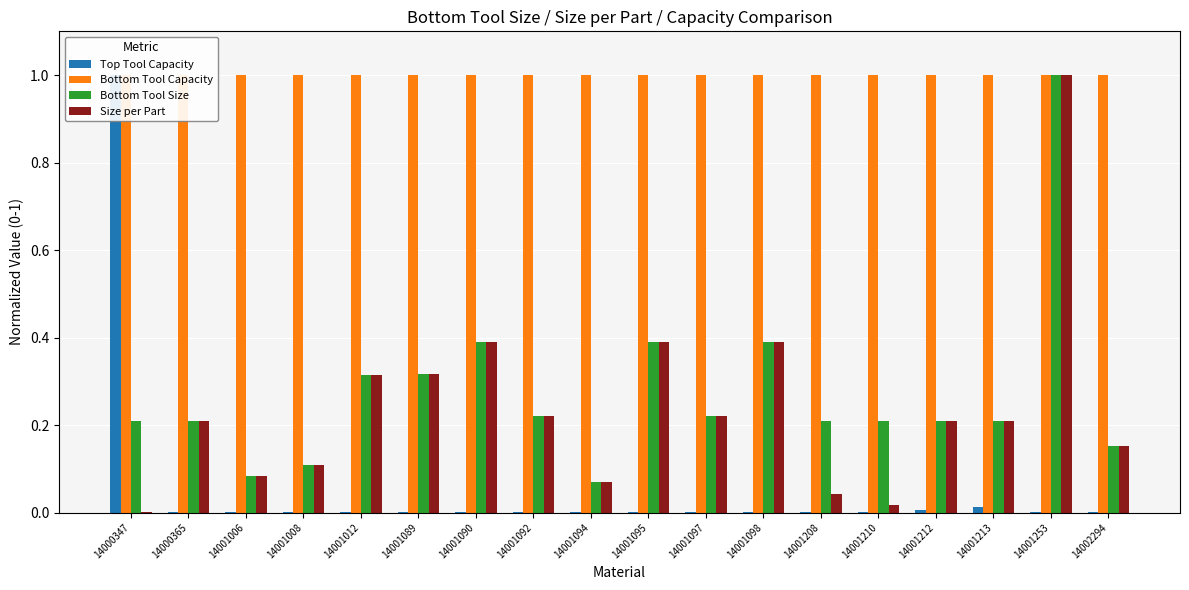

Rank the series at 14002294 from lowest to highest value.

Top Tool Capacity, Bottom Tool Size, Size per Part, Bottom Tool Capacity